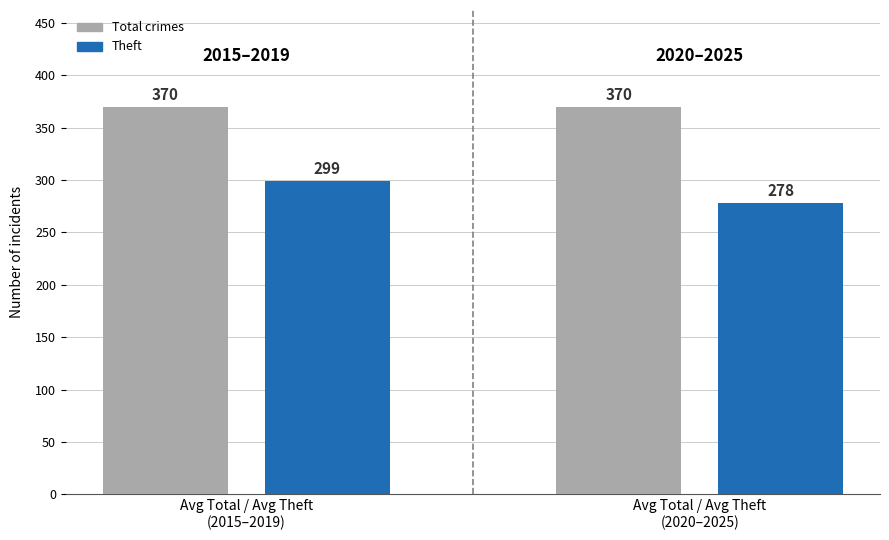

What is the highest value of the Theft series?

299